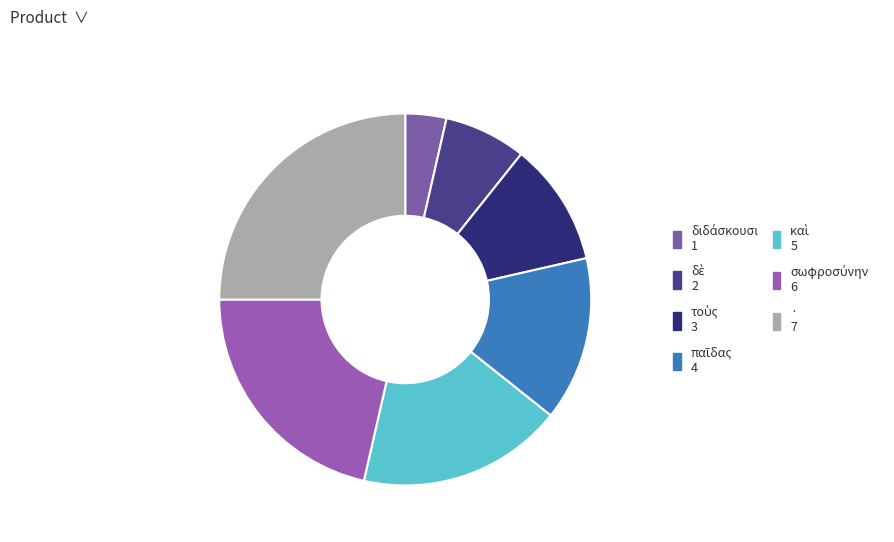

What is the largest slice in the pie chart?

·